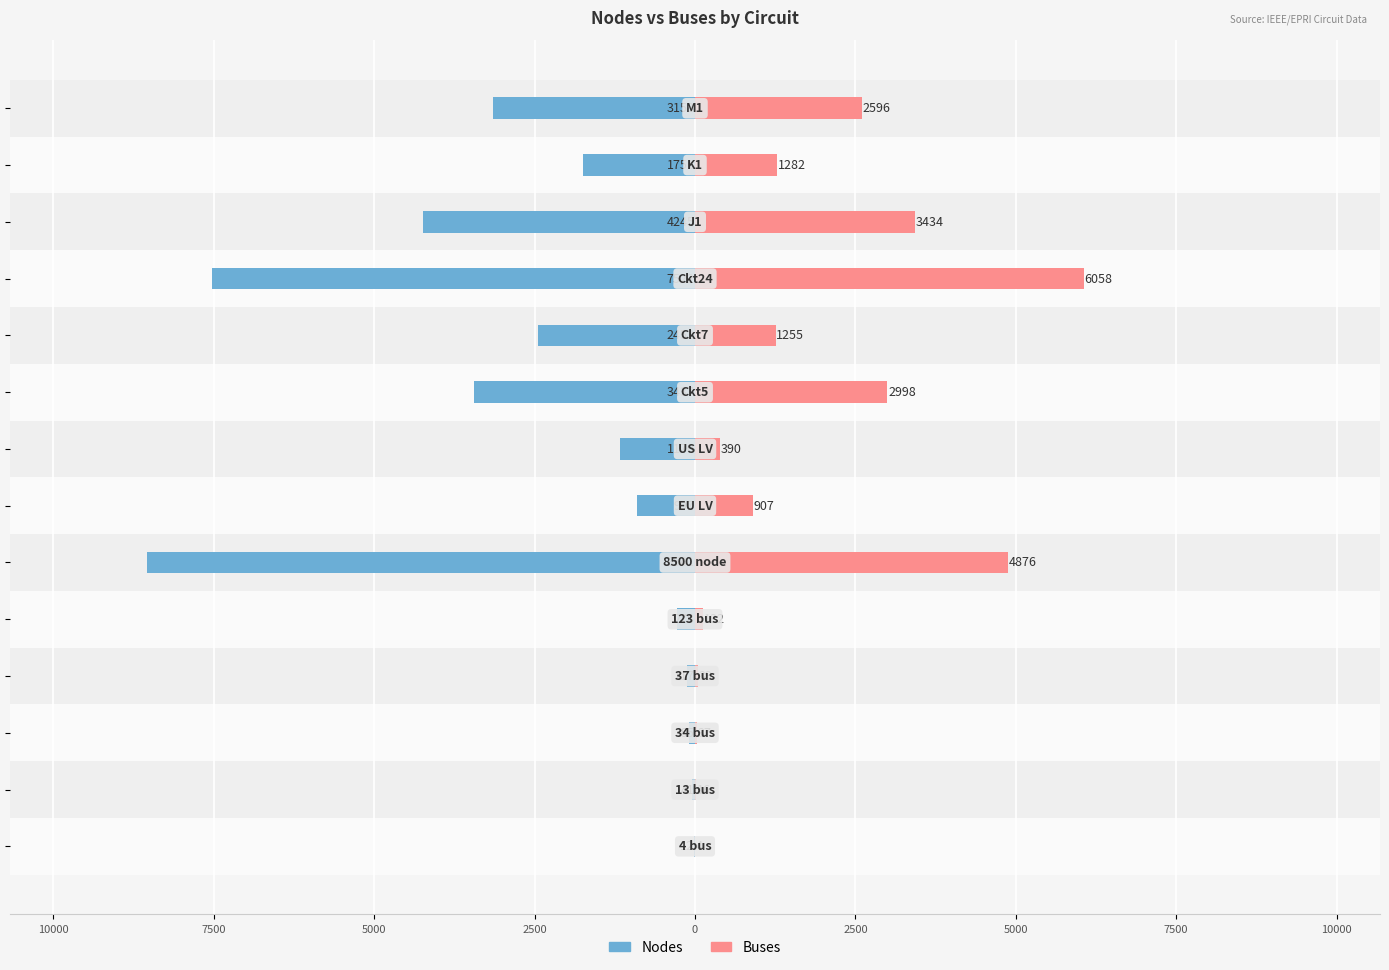

At how many categories does at least one series exceed -5578?

14